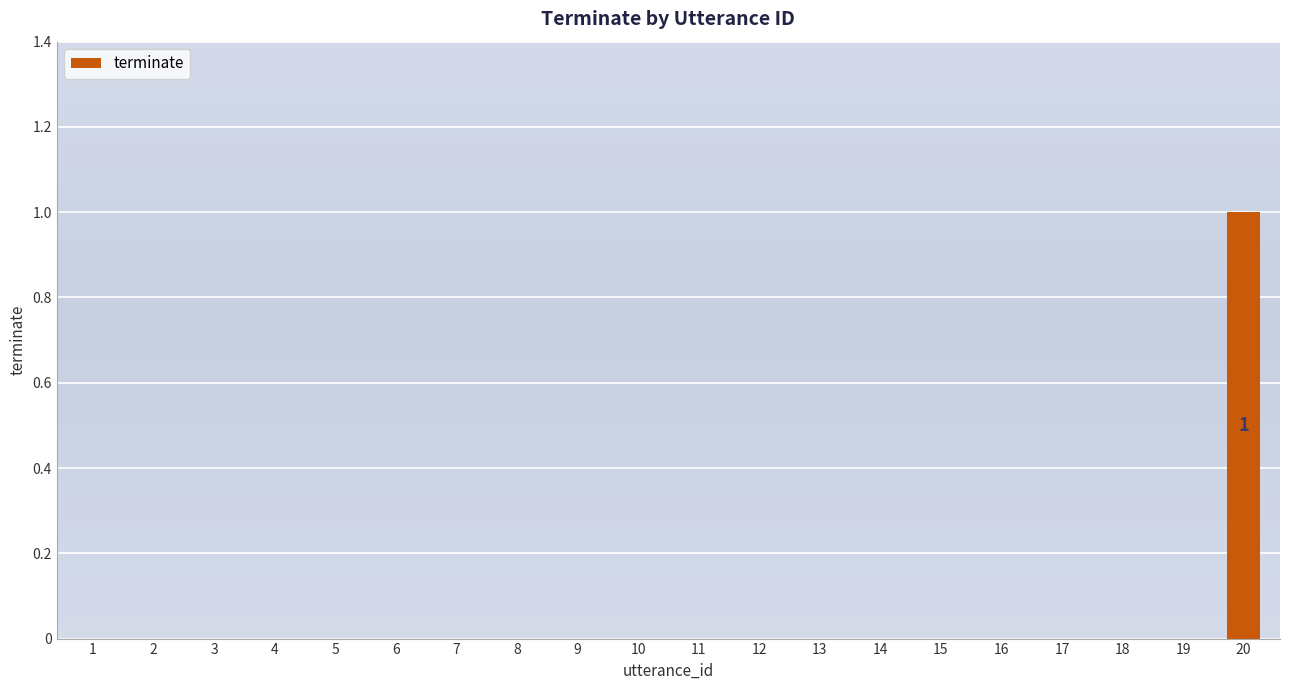

How many categories are shown in the chart?

20